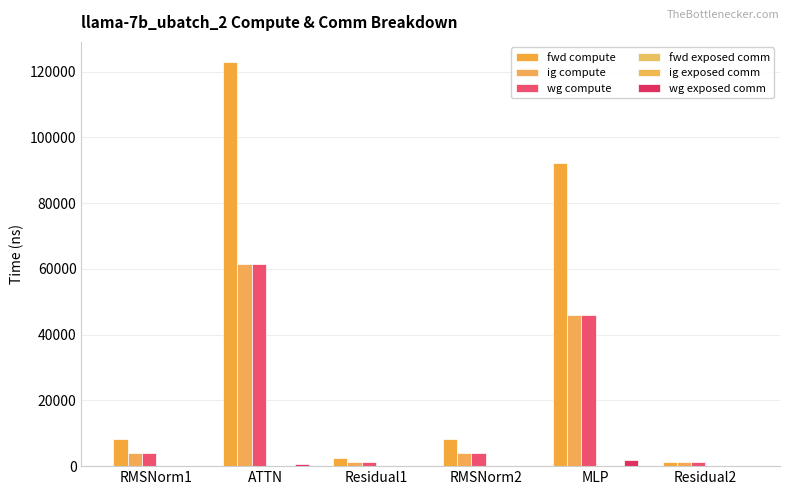

Reading left to right, list all the values displayed in this chart.

fwd compute: 8200.3	122886.3	2325.1	8200.3	92118.8	1162.5
ig compute: 4100.2	61443.1	1162.5	4100.2	46059.4	1162.5
wg compute: 4100.2	61443.1	1162.5	4100.2	46059.4	1162.5
fwd exposed comm: 0.0	0.0	0.0	0.0	0.0	0.0
ig exposed comm: 0.0	0.0	0.0	0.0	0.0	0.0
wg exposed comm: 0.0	792.1	0.0	0.0	1774.1	0.0